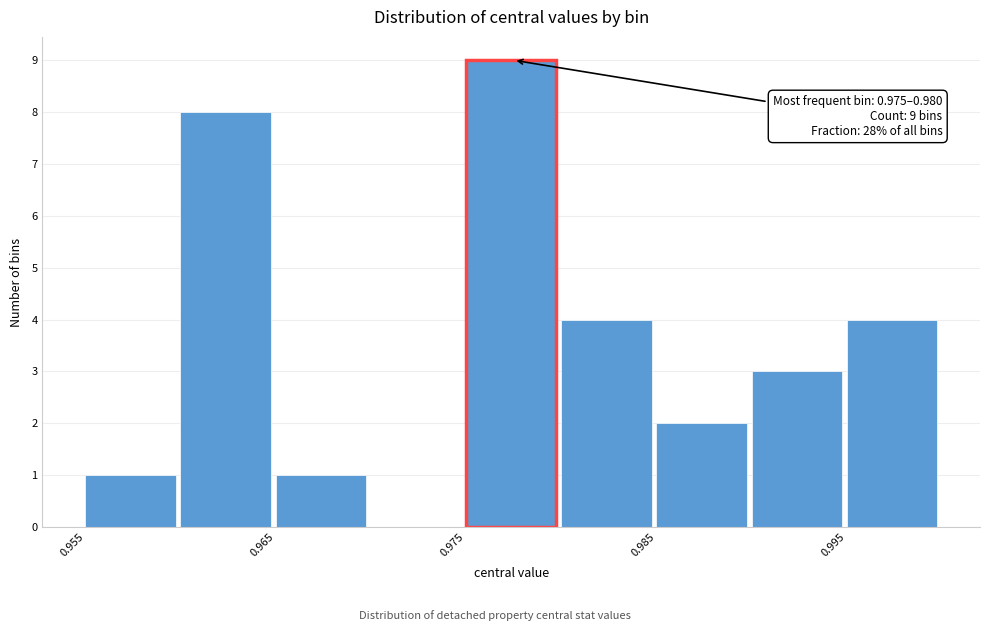

Over which range of the x-axis is the bar tallest?

0.975 to 0.980